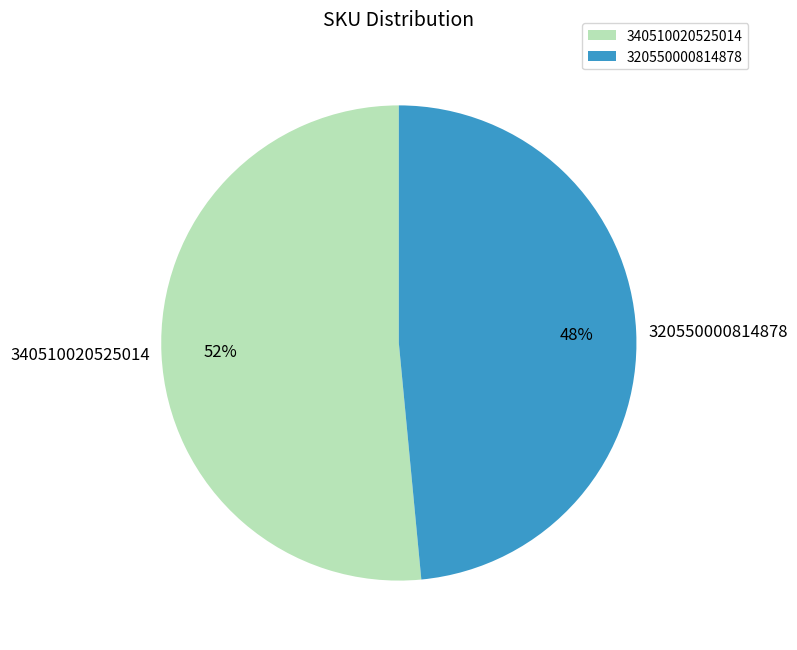

Count the number of slices in the pie.

2